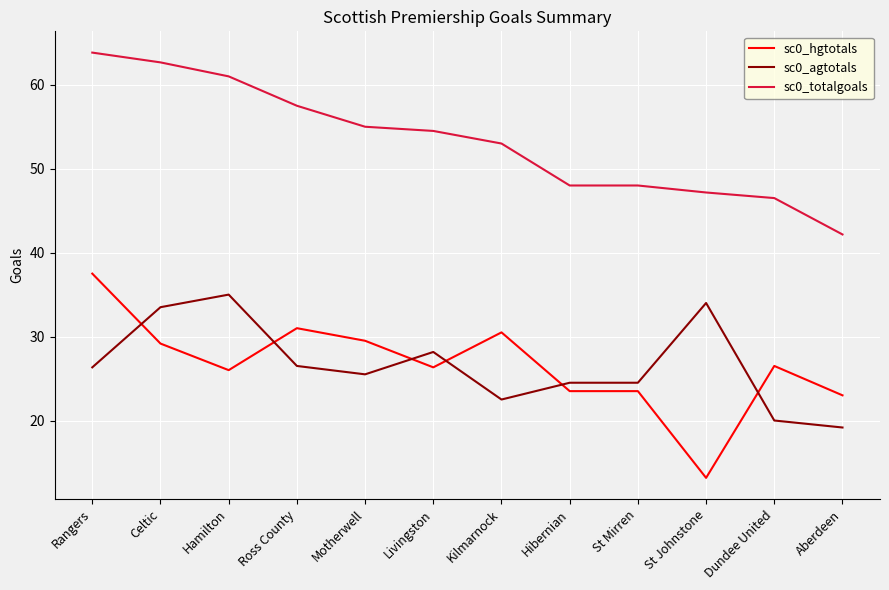

Is this an area chart (filled region under the line)?

No